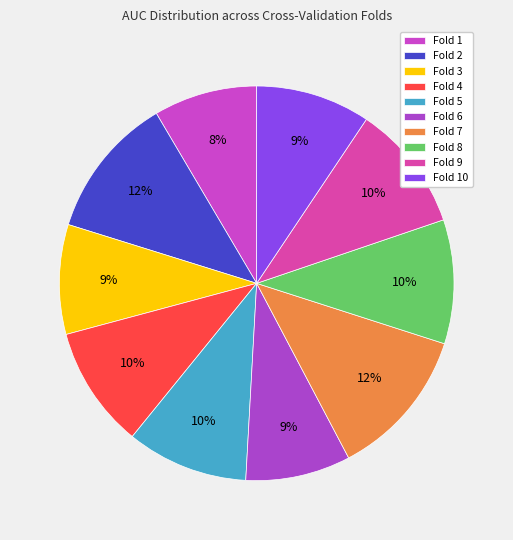

What percentage is the Fold 1 slice, to the nearest percent?

8%